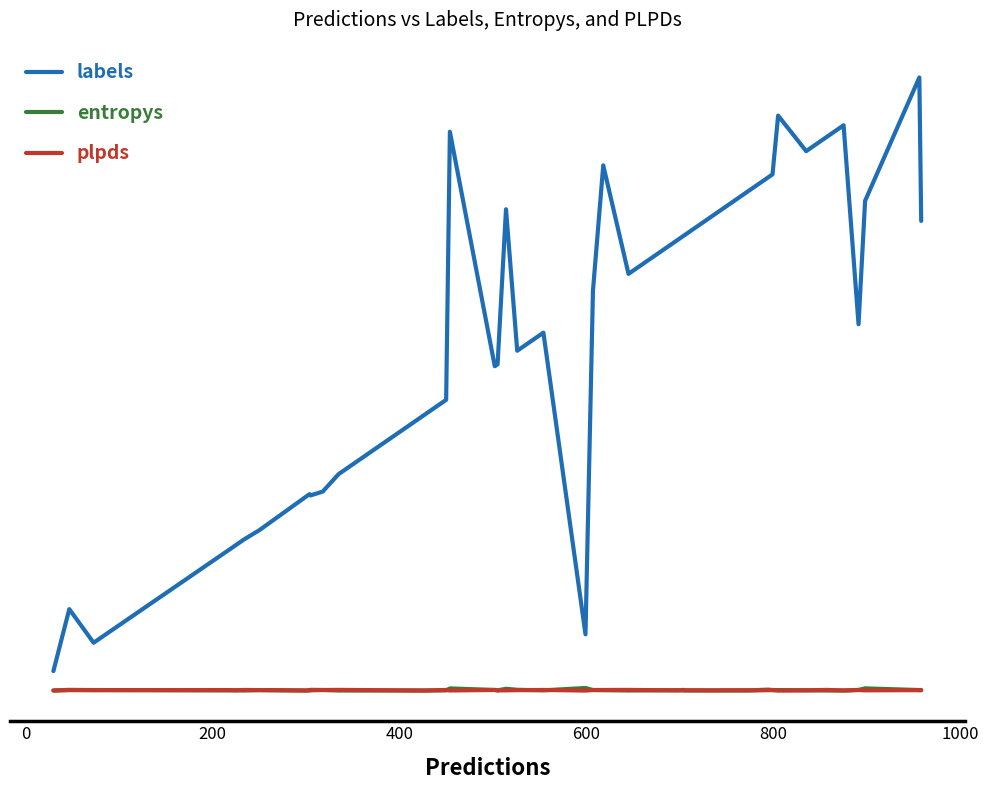

Does the chart display data point markers on the line(s)?

No